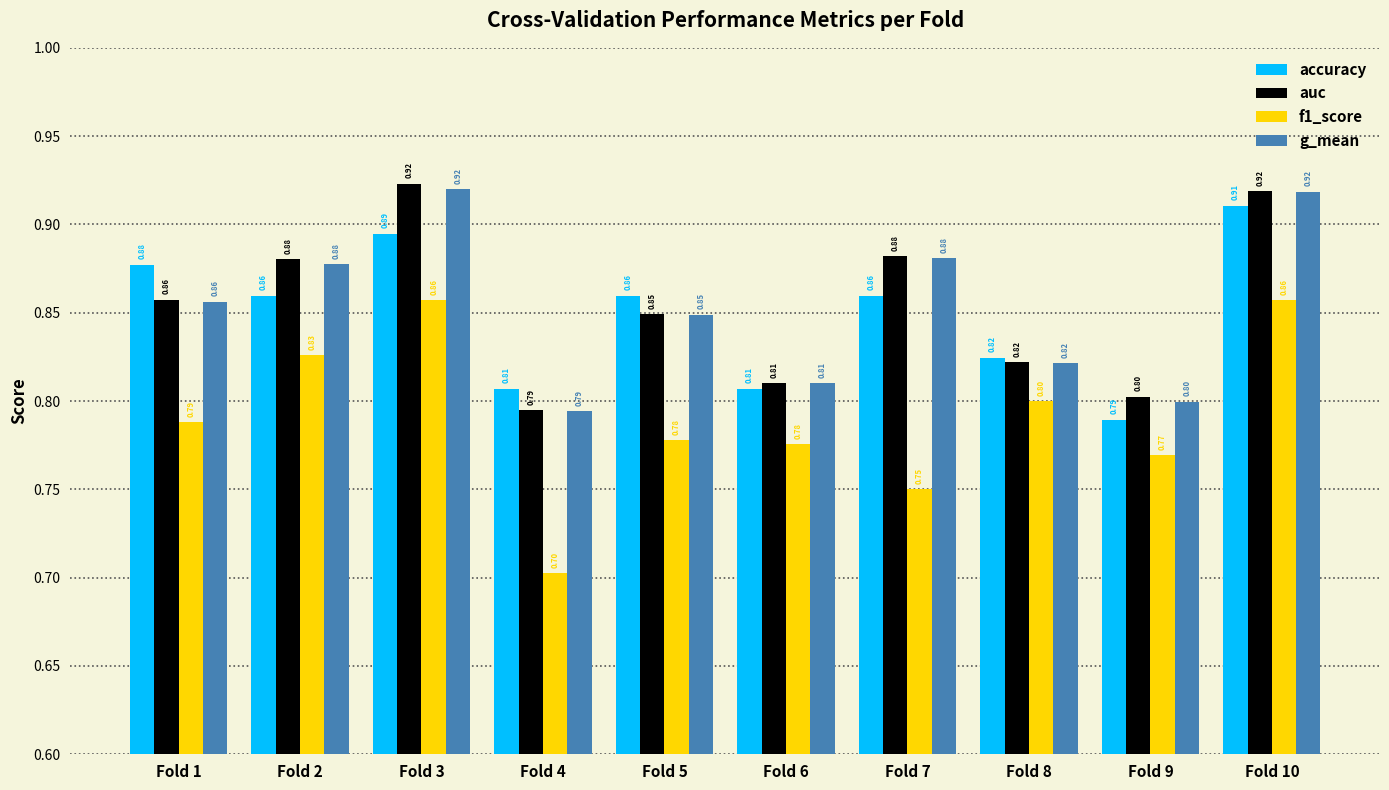

Which series has the widest spread of values?

f1_score